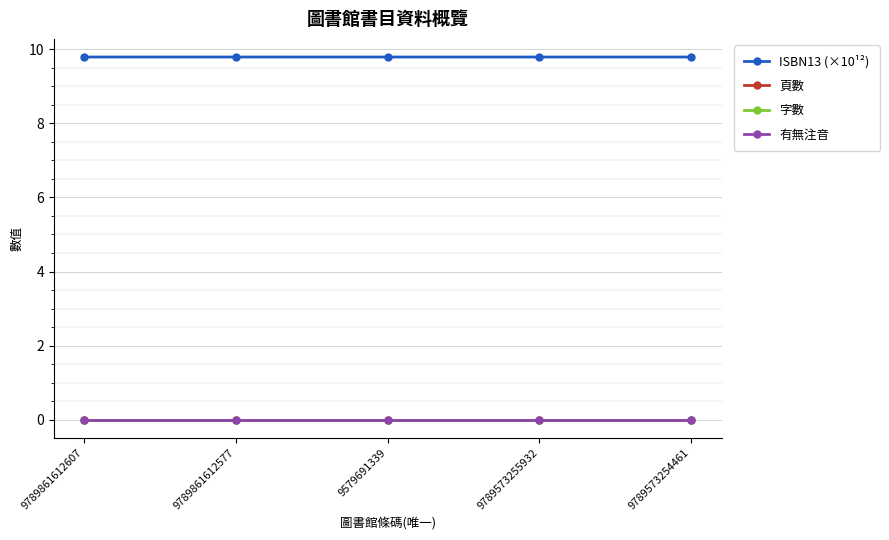

What is the spread (max minus min) of values at 9789573254461?

9.8